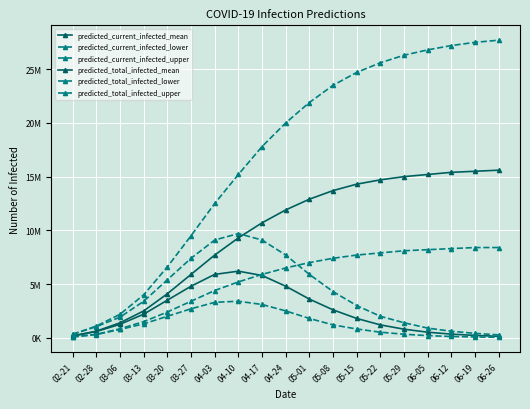

True or false: predicted_current_infected_upper has a value of 5879724 at 04-03.

False